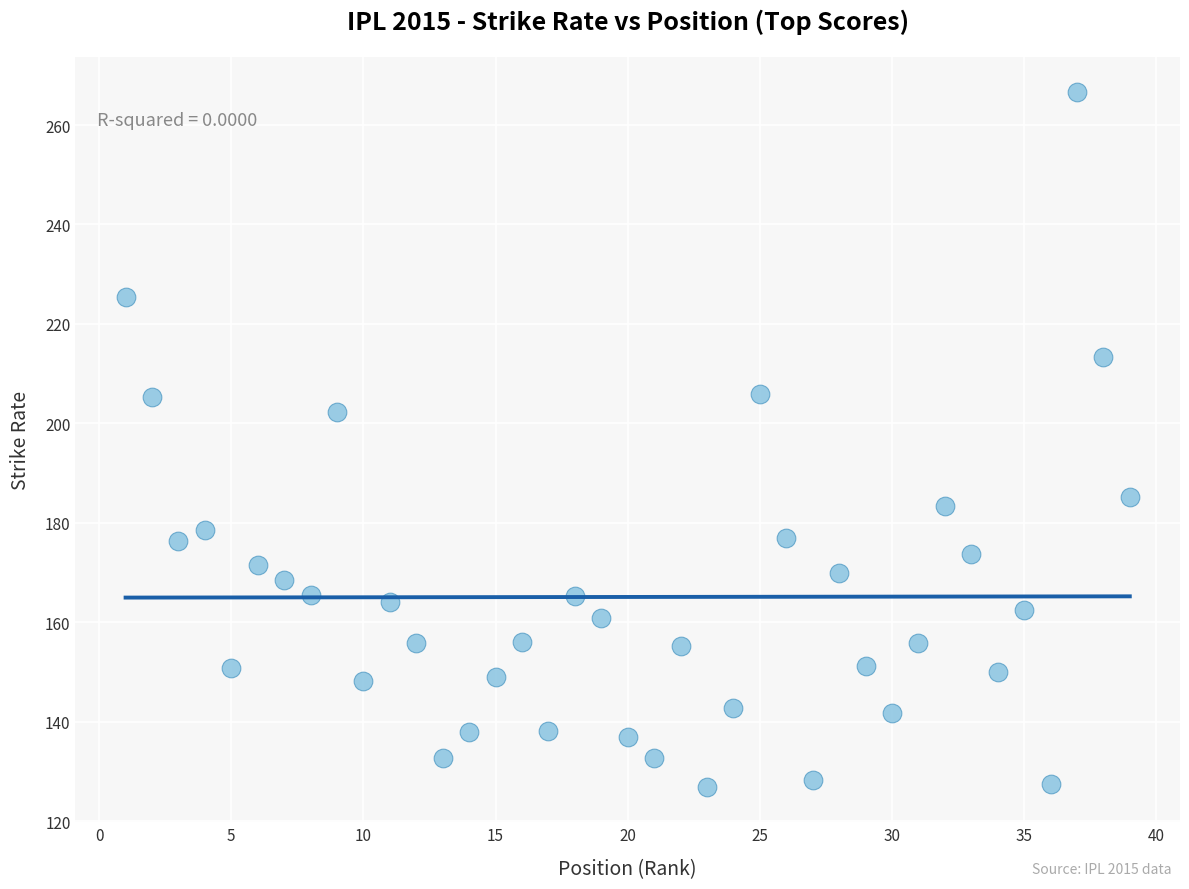

What is the range of Y values (max minus min)?

139.9